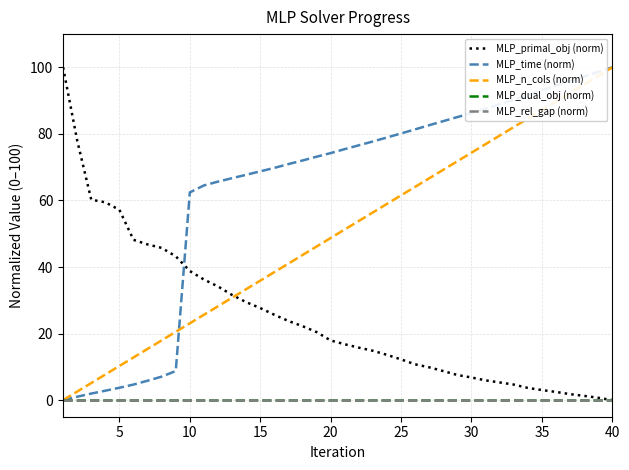

Is this an area chart (filled region under the line)?

No